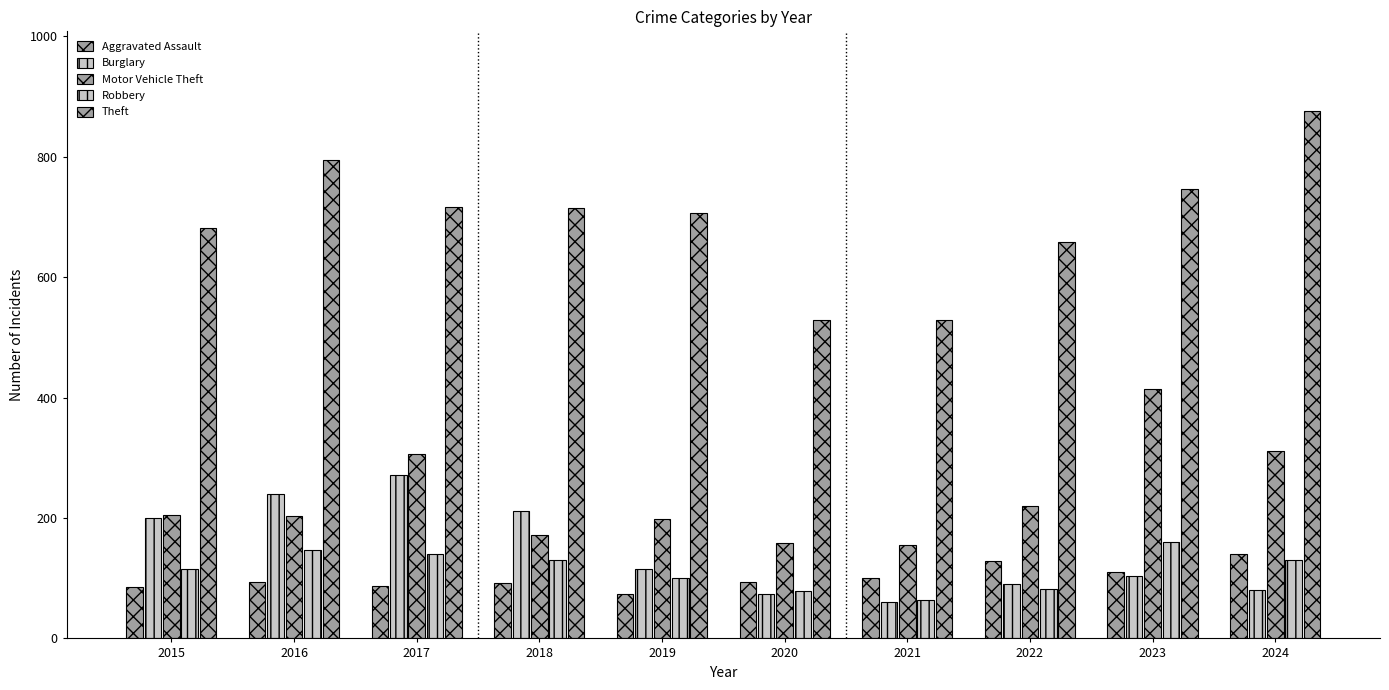

List the labels in order of Robbery value, largest first.

2023, 2016, 2017, 2018, 2024, 2015, 2019, 2022, 2020, 2021